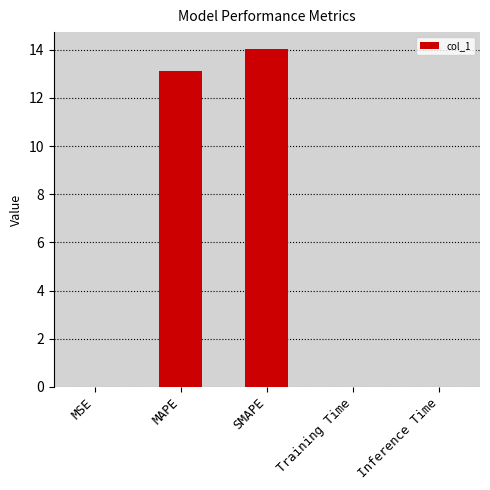

Read the value at MAPE.

13.1